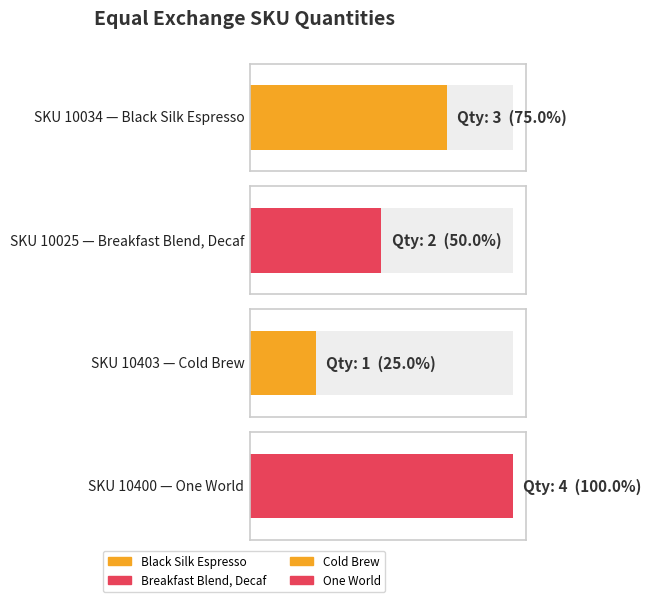

At which label is the value closest to 2?

10025